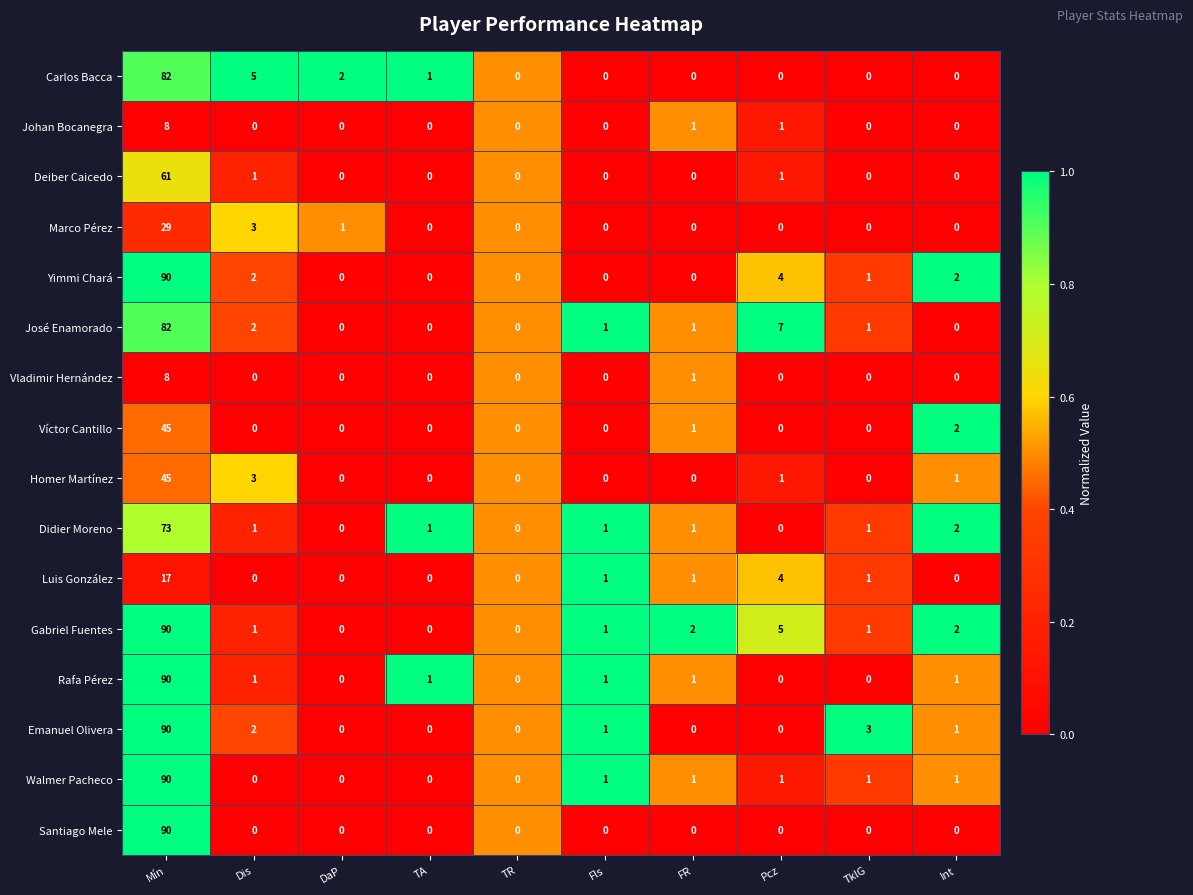

Which series has the largest total across all categories?

Gabriel Fuentes